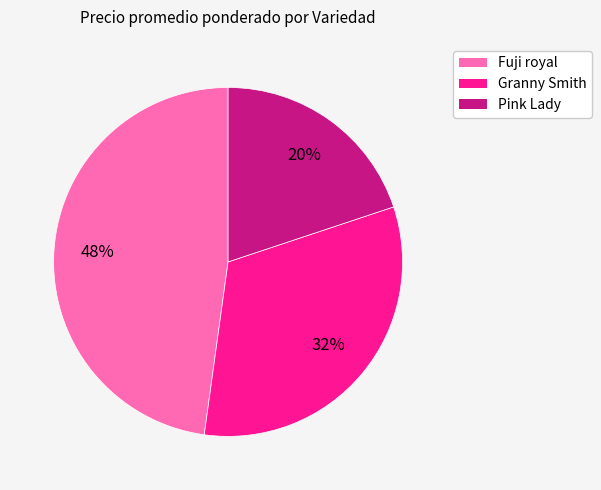

How many slices are in this pie chart?

3